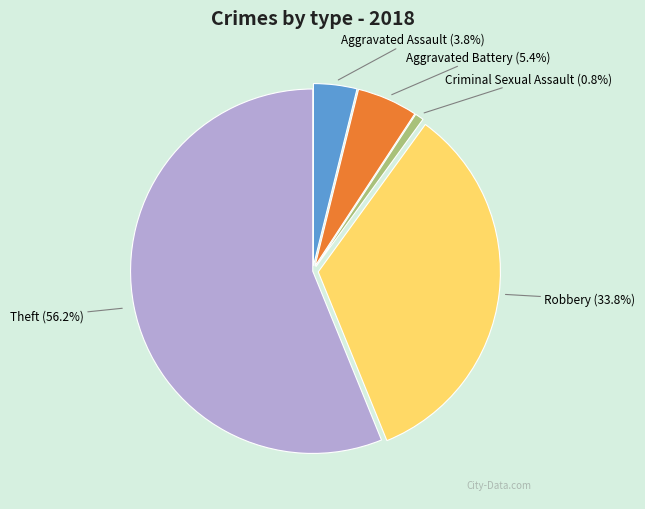

Is there a majority slice in this chart?

Yes